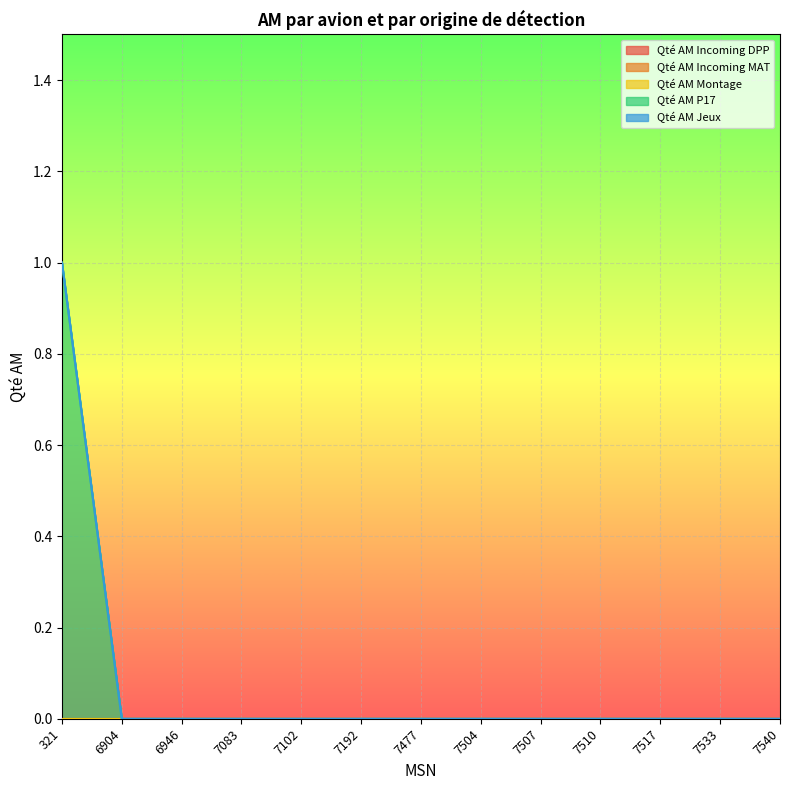

Is it true that Qté AM Montage equals 0 at 7083?

True